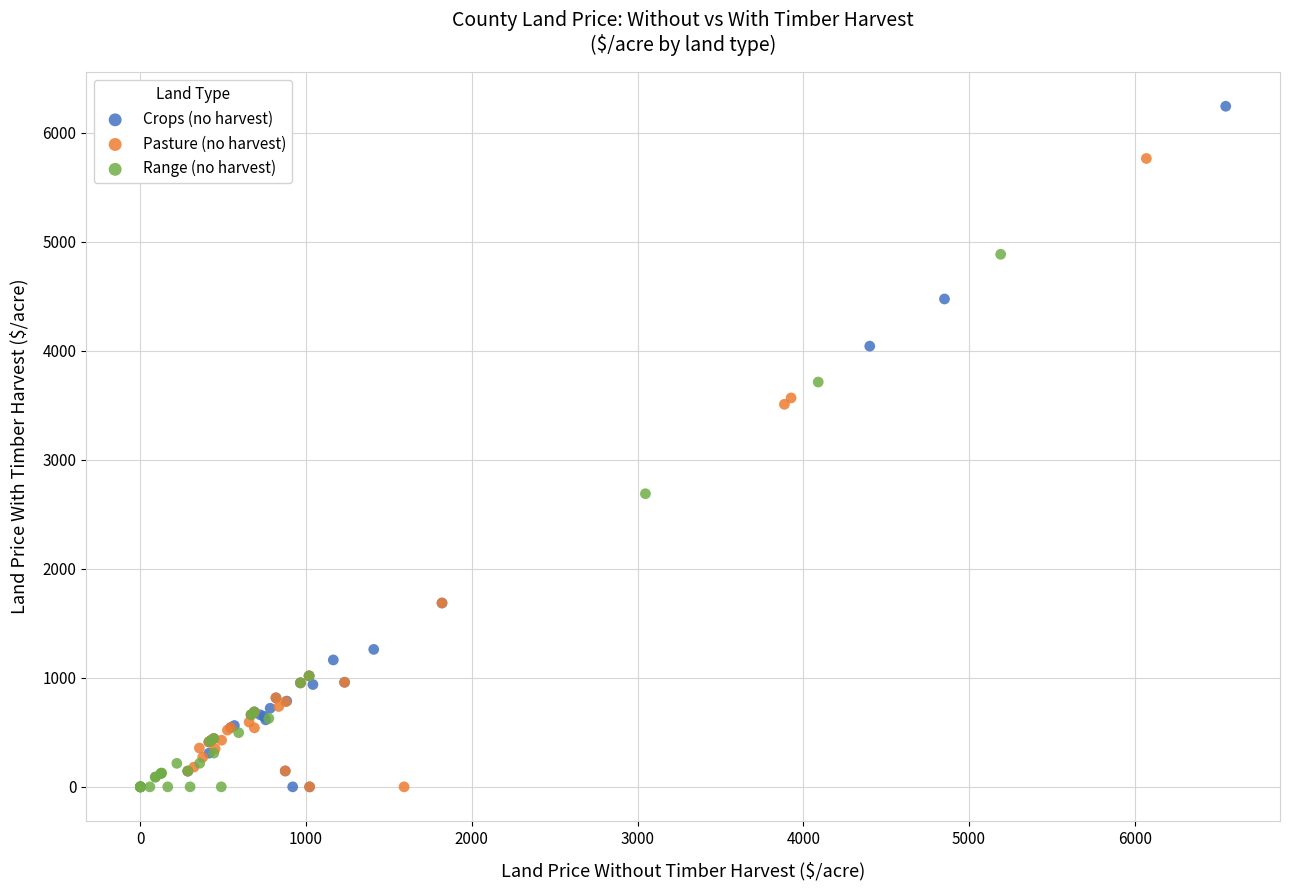

Which series reaches the maximum Y coordinate?

Crops (no harvest)